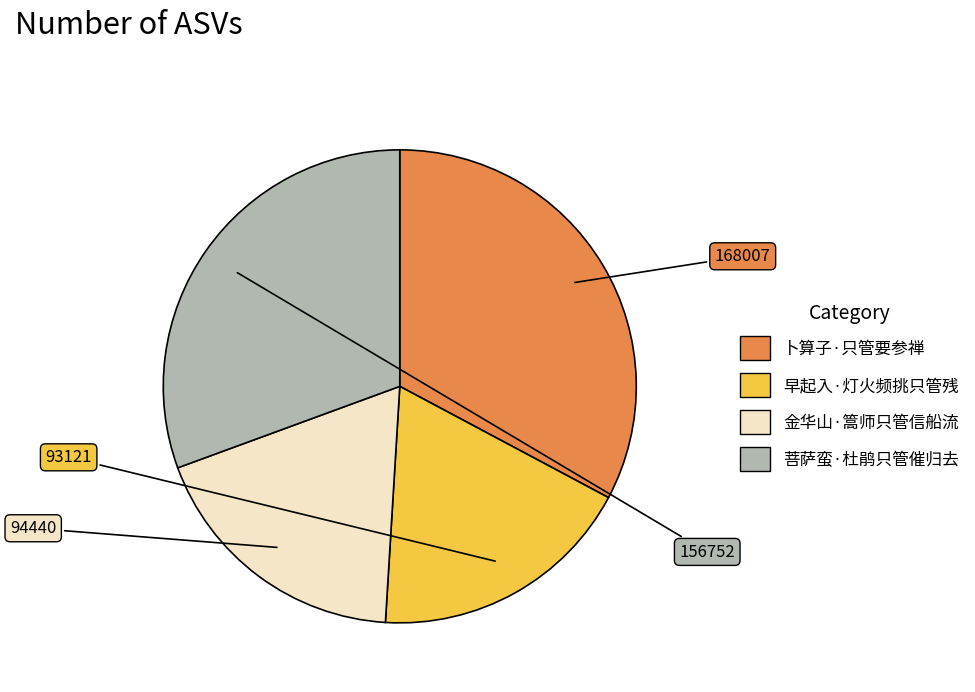

True or false: 卜算子·只管要参禅 accounts for 33% of the total.

True